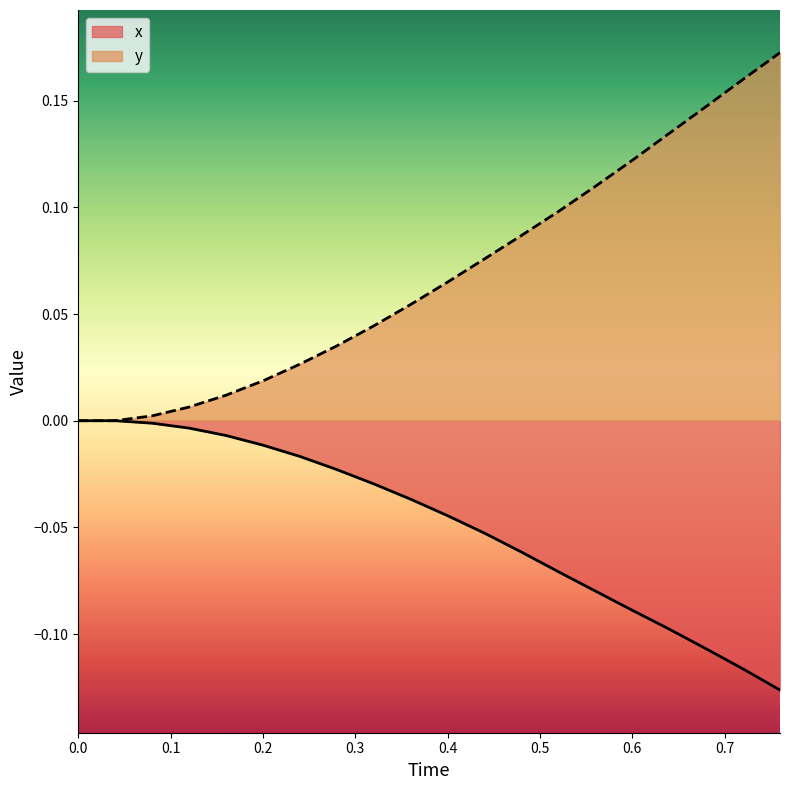

How many categories are shown in the chart?

20